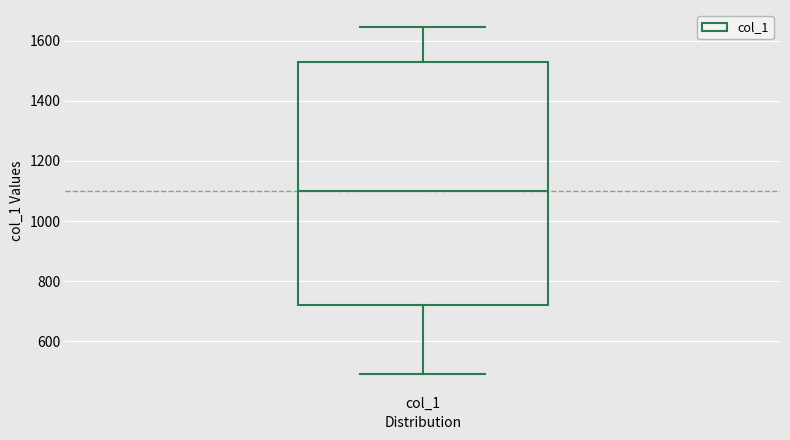

Read this box plot against the y-axis: the position of the median line, the range covered by the box, and the ends of both whiskers. The values are not printed on the chart, so give them approximately, as read against the axis.

median 1100, box 720 to 1520, whiskers 500 to 1640